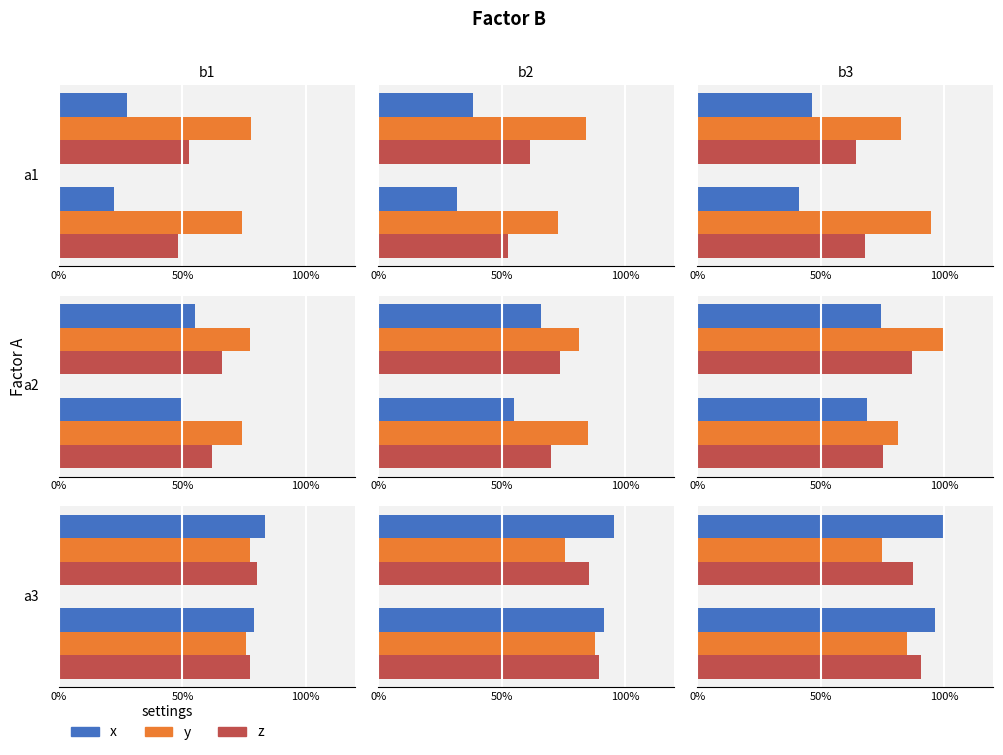

Does the chart contain stacked bars?

No